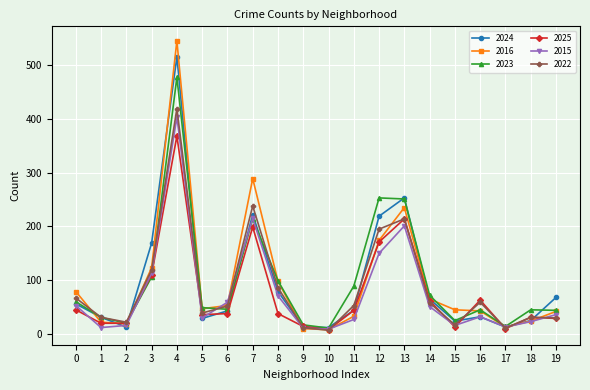

Which series has the largest range (max minus min)?

2016